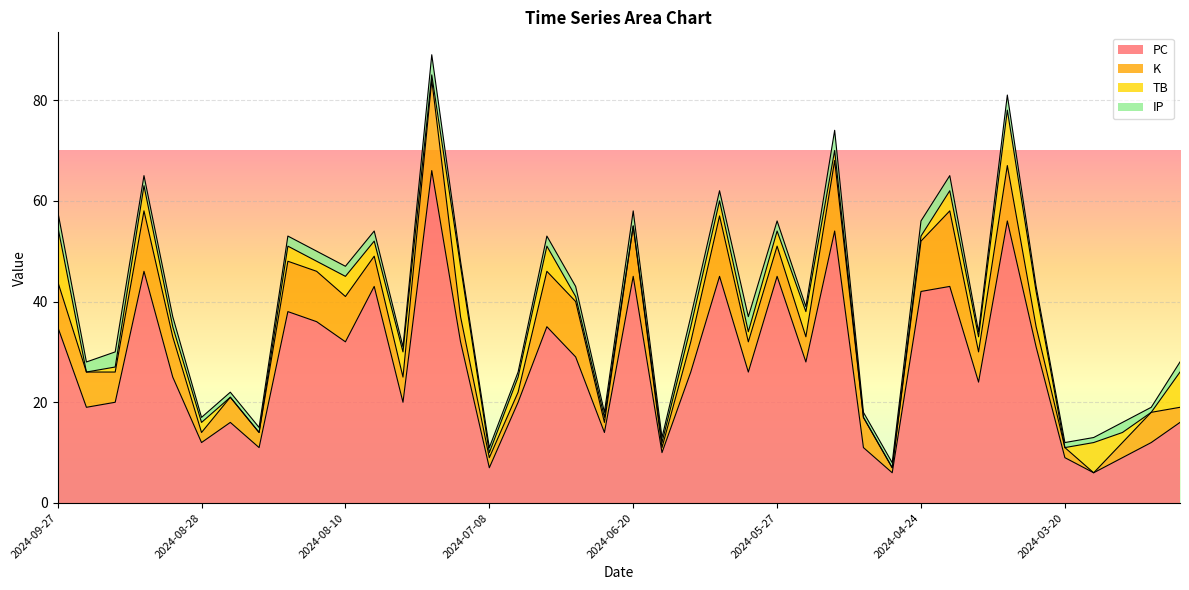

Is the value of TB at 2024-07-04 greater than the value of K at 2024-08-10?

No